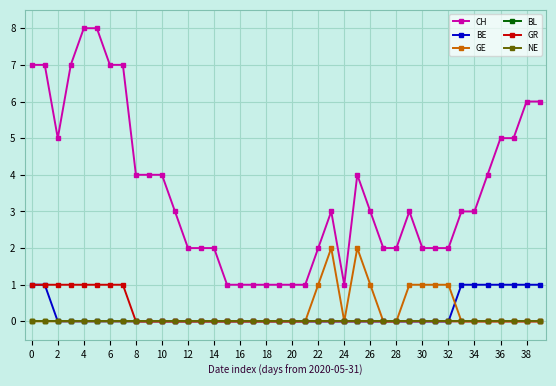

Reading left to right, extract all data points from this chart.

CH: 7	7	5	7	8	8	7	7	4	4	4	3	2	2	2	1	1	1	1	1	1	1	2	3	1	4	3	2	2	3	2	2	2	3	3	4	5	5	6	6
BE: 1	1	0	0	0	0	0	0	0	0	0	0	0	0	0	0	0	0	0	0	0	0	0	0	0	0	0	0	0	0	0	0	0	1	1	1	1	1	1	1
GE: 0	0	0	0	0	0	0	0	0	0	0	0	0	0	0	0	0	0	0	0	0	0	1	2	0	2	1	0	0	1	1	1	1	0	0	0	0	0	0	0
BL: 0	0	0	0	0	0	0	0	0	0	0	0	0	0	0	0	0	0	0	0	0	0	0	0	0	0	0	0	0	0	0	0	0	0	0	0	0	0	0	0
GR: 1	1	1	1	1	1	1	1	0	0	0	0	0	0	0	0	0	0	0	0	0	0	0	0	0	0	0	0	0	0	0	0	0	0	0	0	0	0	0	0
NE: 0	0	0	0	0	0	0	0	0	0	0	0	0	0	0	0	0	0	0	0	0	0	0	0	0	0	0	0	0	0	0	0	0	0	0	0	0	0	0	0